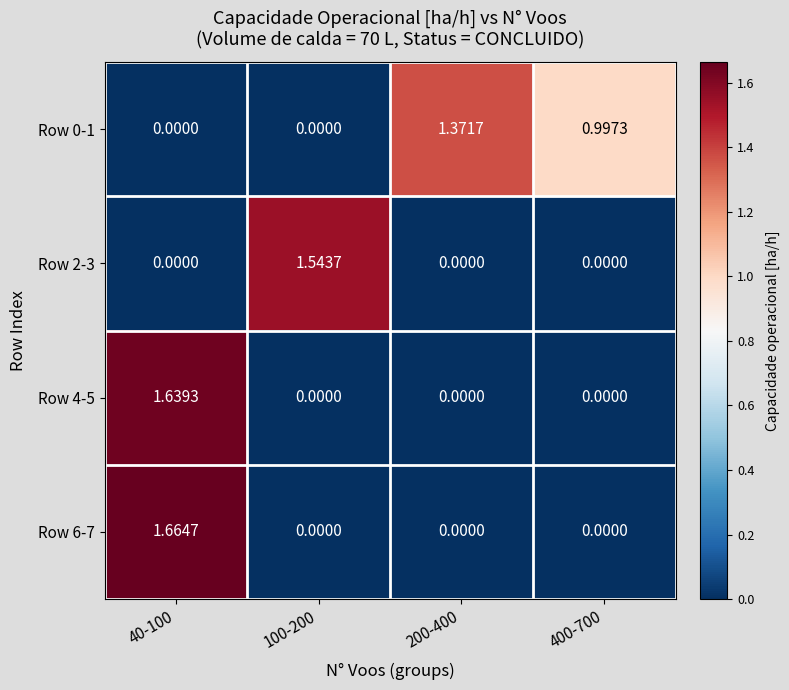

Is the value of Row 2-3 at 100-200 greater than the value of Row 0-1 at 100-200?

Yes